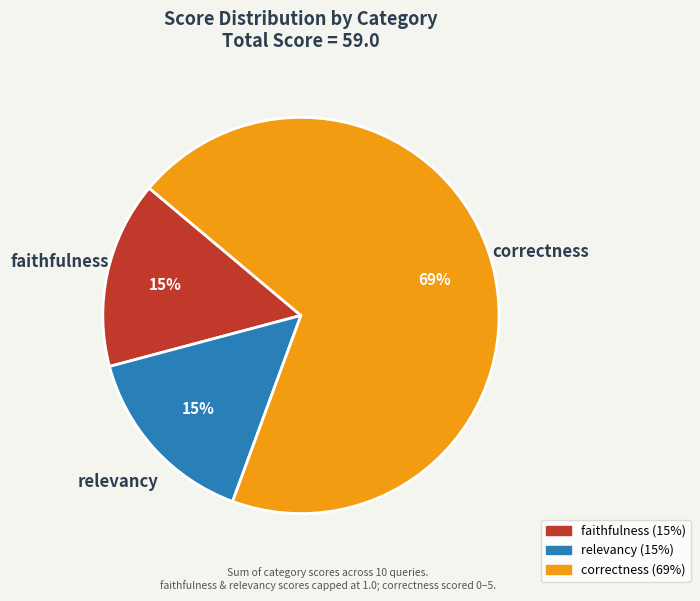

Do faithfulness and correctness together represent more than half of the pie?

Yes